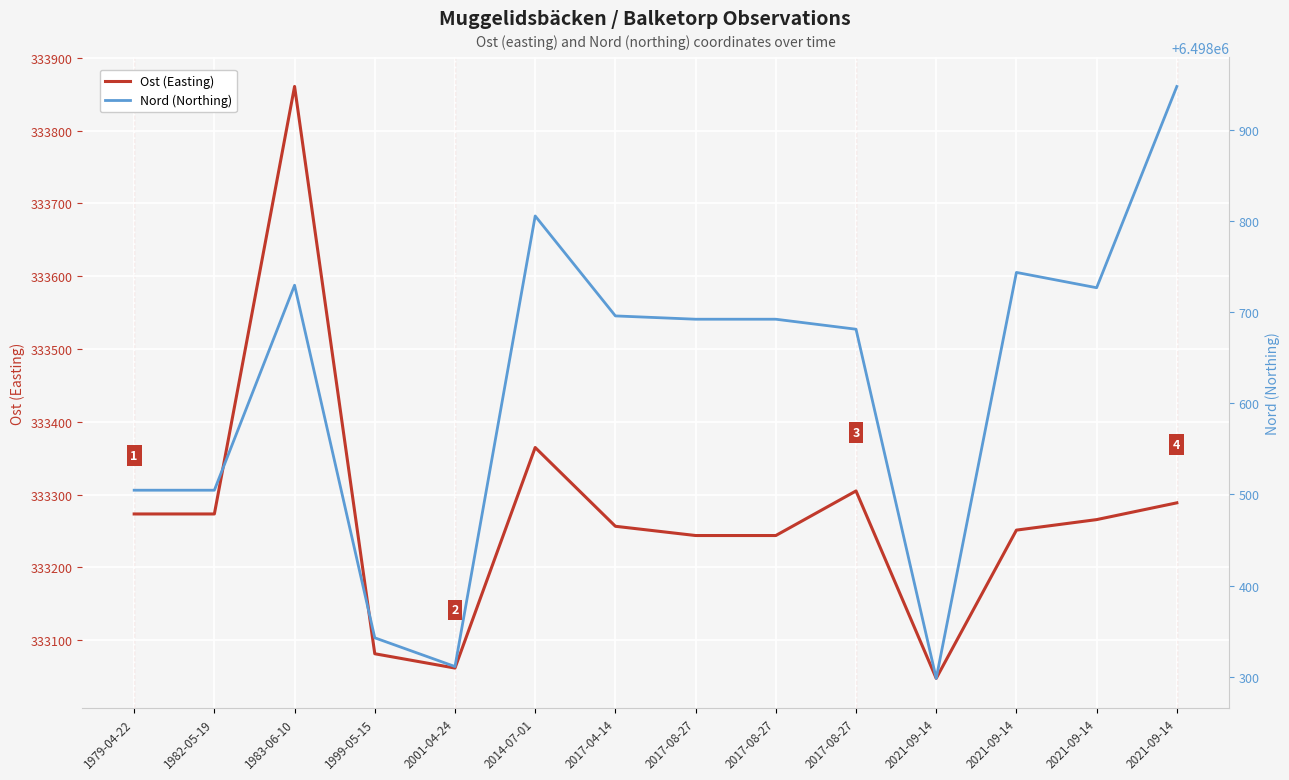

How many interior local valleys does the Ost (Easting) series have?

2